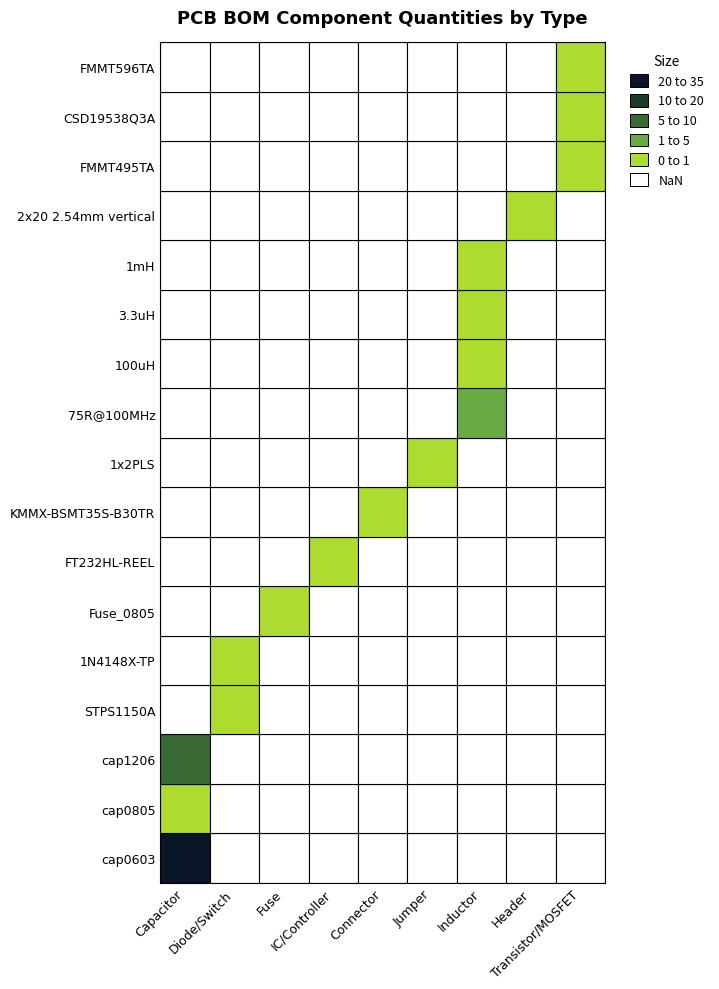

List the series in order of their peak value, highest first.

cap0603, cap1206, 75R@100MHz, Fuse_0805, cap0805, STPS1150A, 1x2PLS, 3.3uH, 1mH, 1N4148X-TP, FT232HL-REEL, KMMX-BSMT35S-B30TR, 100uH, 2x20 2.54mm vertical, FMMT495TA, CSD19538Q3A, FMMT596TA